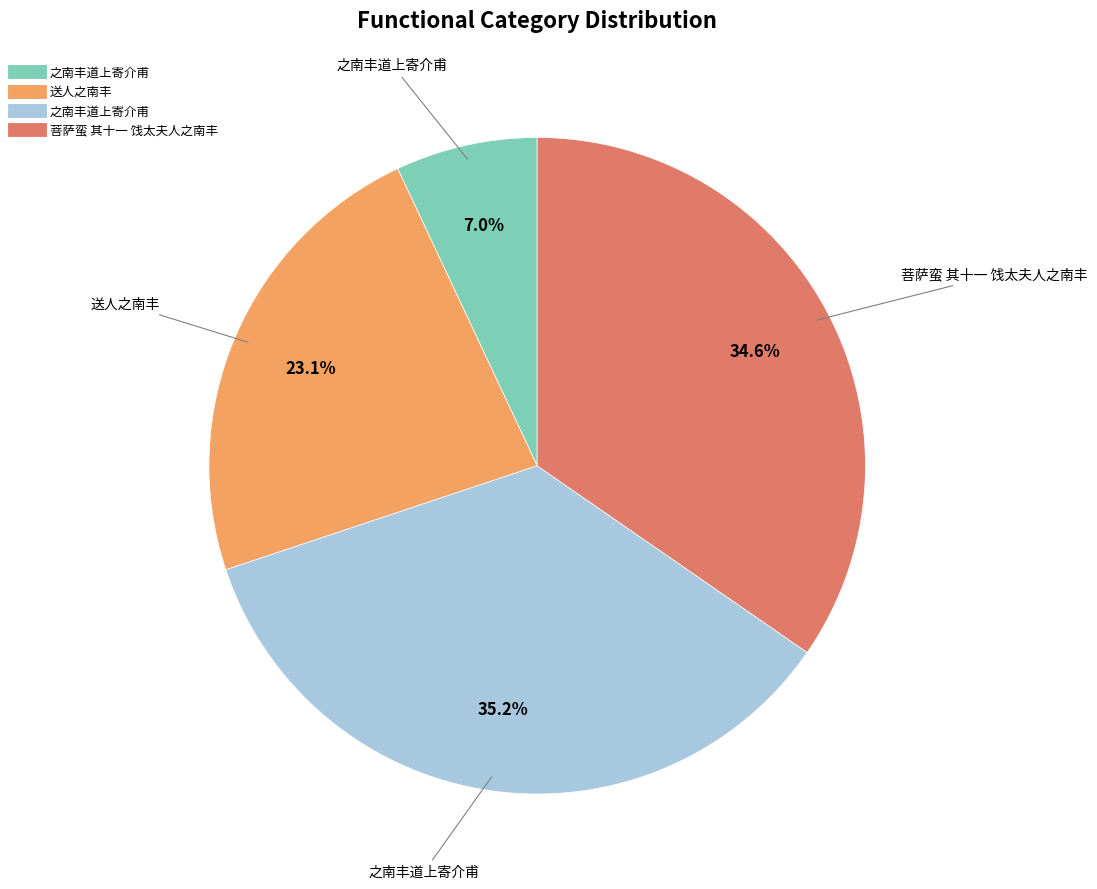

Is there a majority slice in this chart?

No